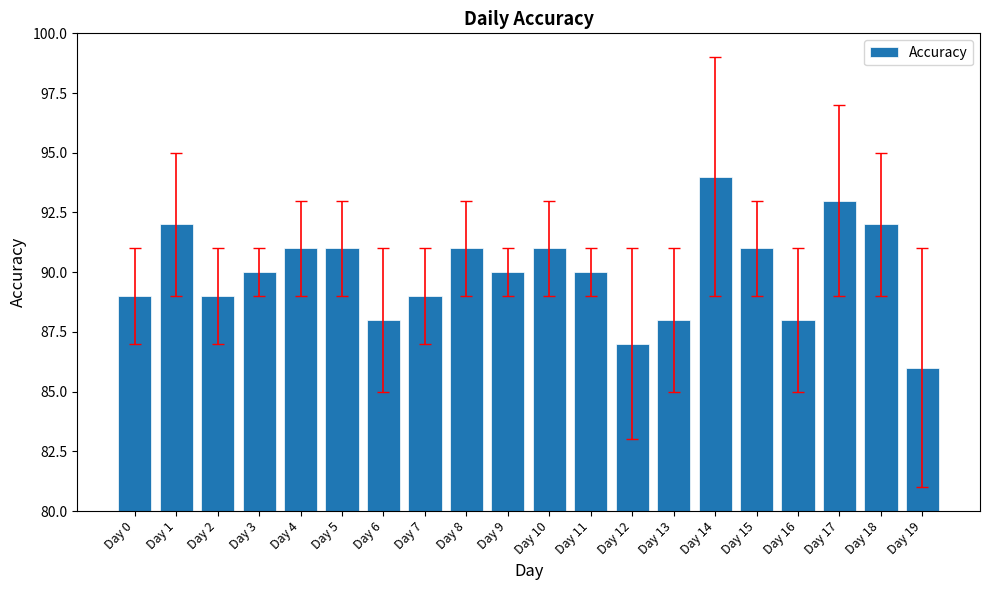

What is the value of the 13th bar from the left?

87